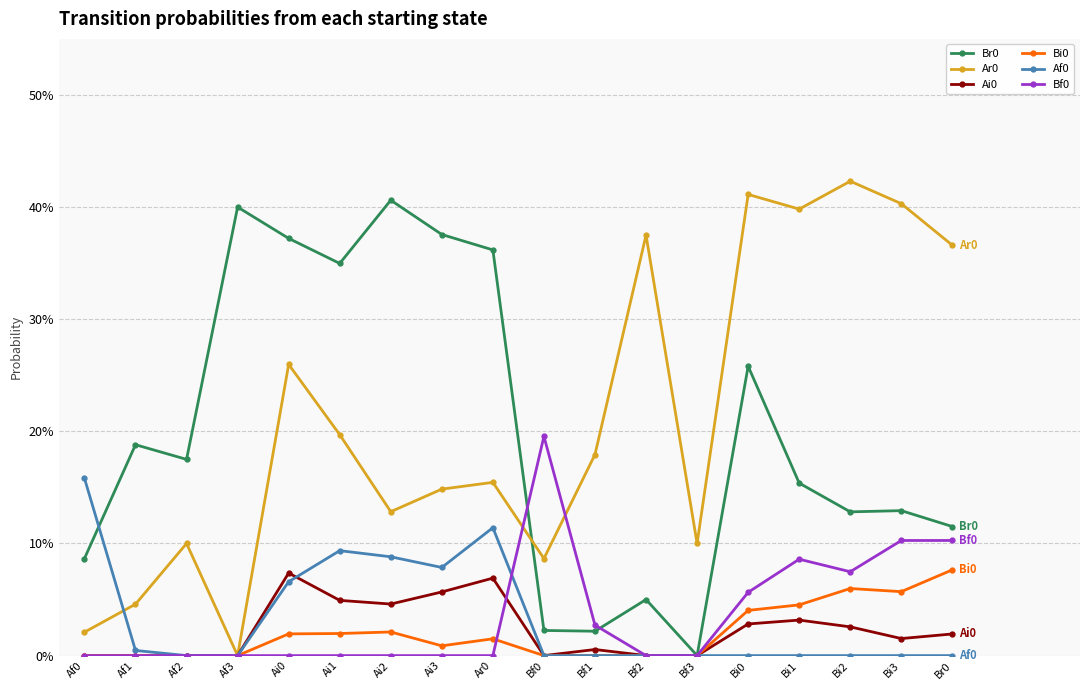

Is this an area chart (filled region under the line)?

No